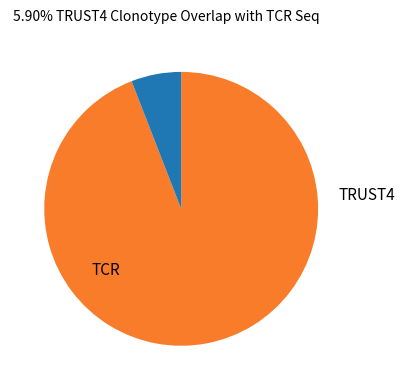

Count the number of slices in the pie.

2